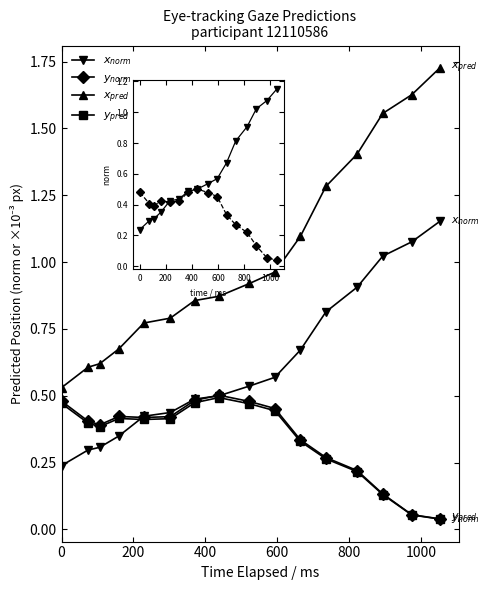

Does the chart have visible grid lines?

No